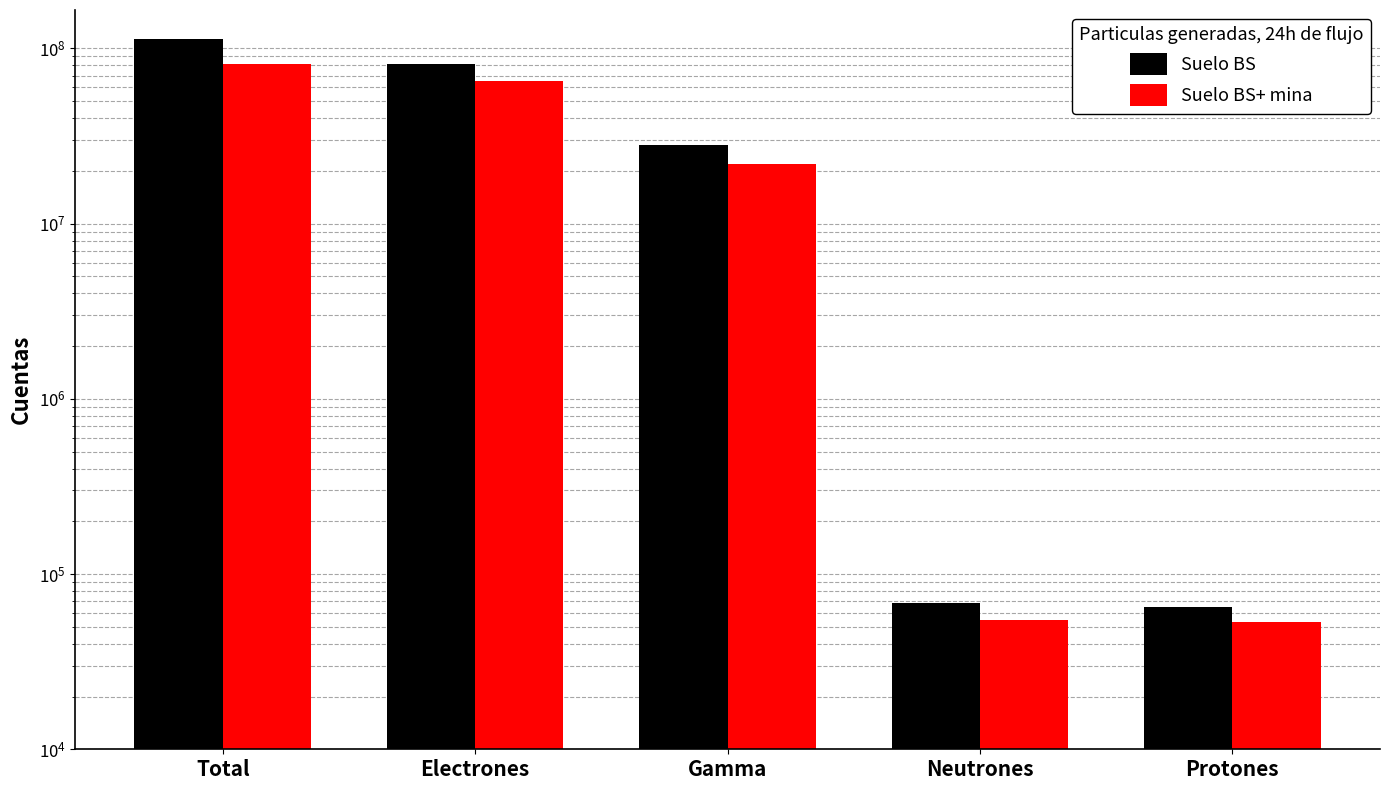

The value of Suelo BS at Neutrones is 68000. True or false?

True